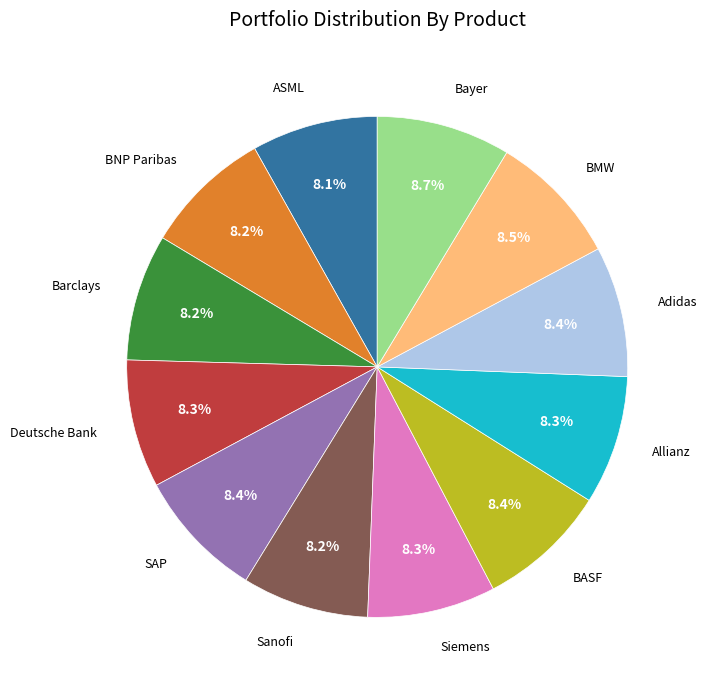

Combined, do Sanofi and Barclays account for over 50%?

No